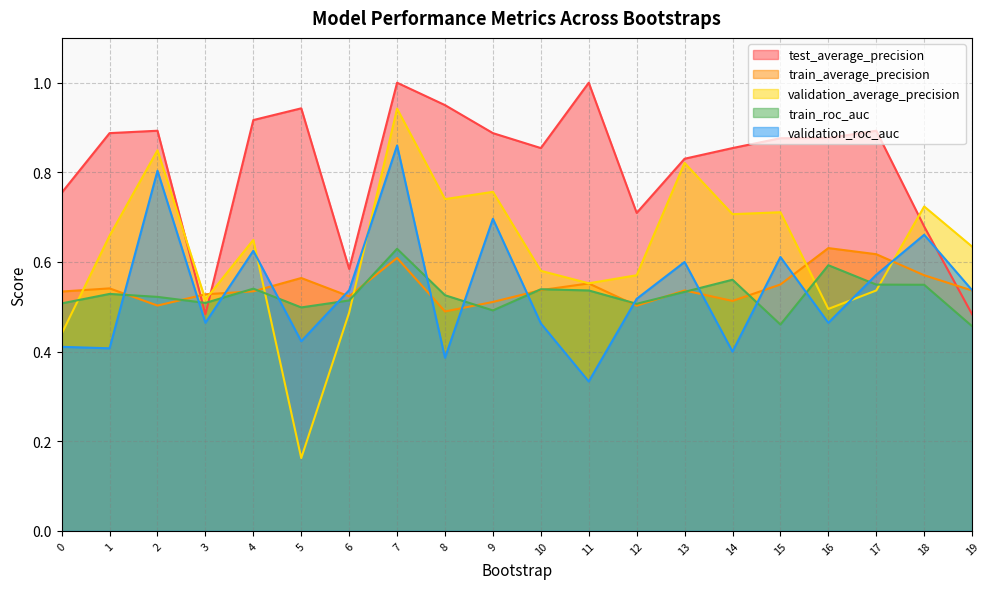

How many interior local peaks does the train_average_precision series have?

6